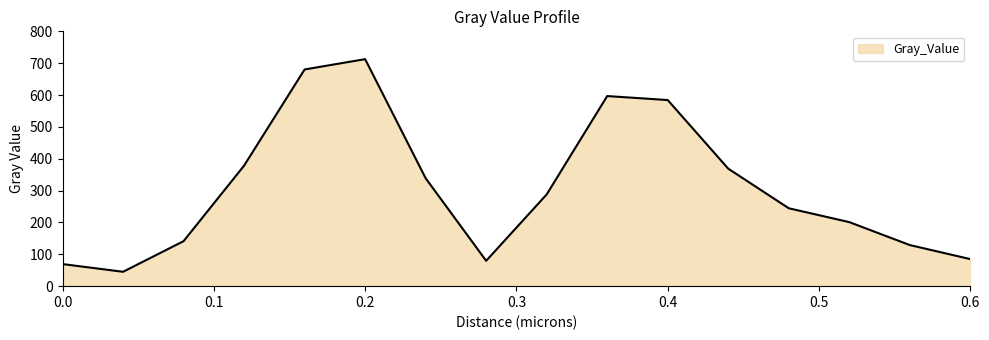

What is the minimum value shown in the chart?

45.1